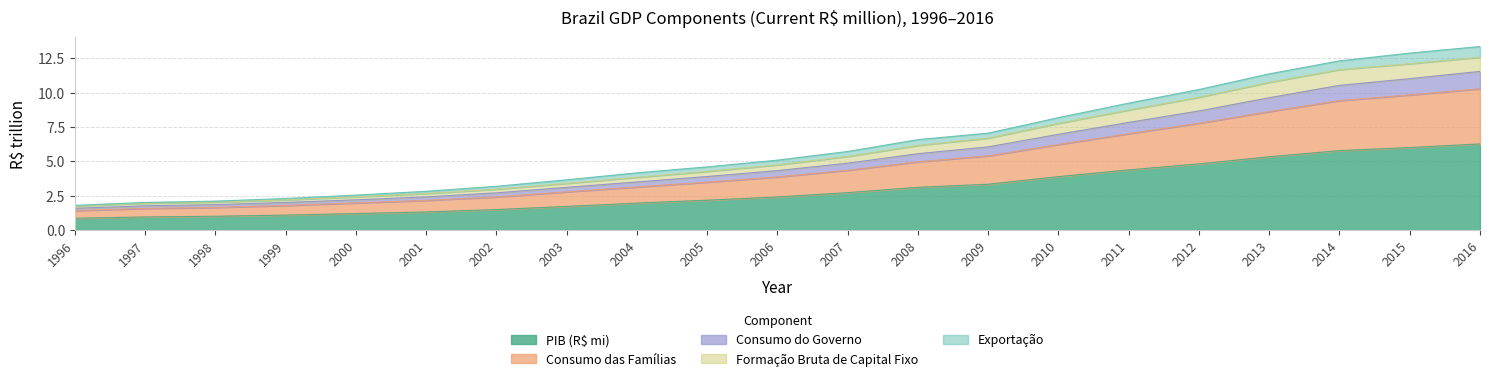

What is the highest value of the PIB (R$ mi) series?

6.3